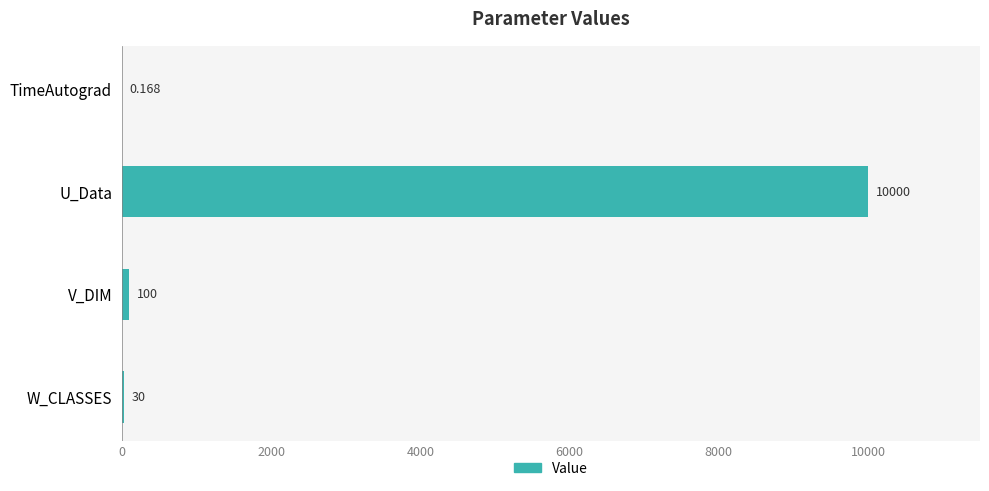

Are the bars horizontal?

Yes